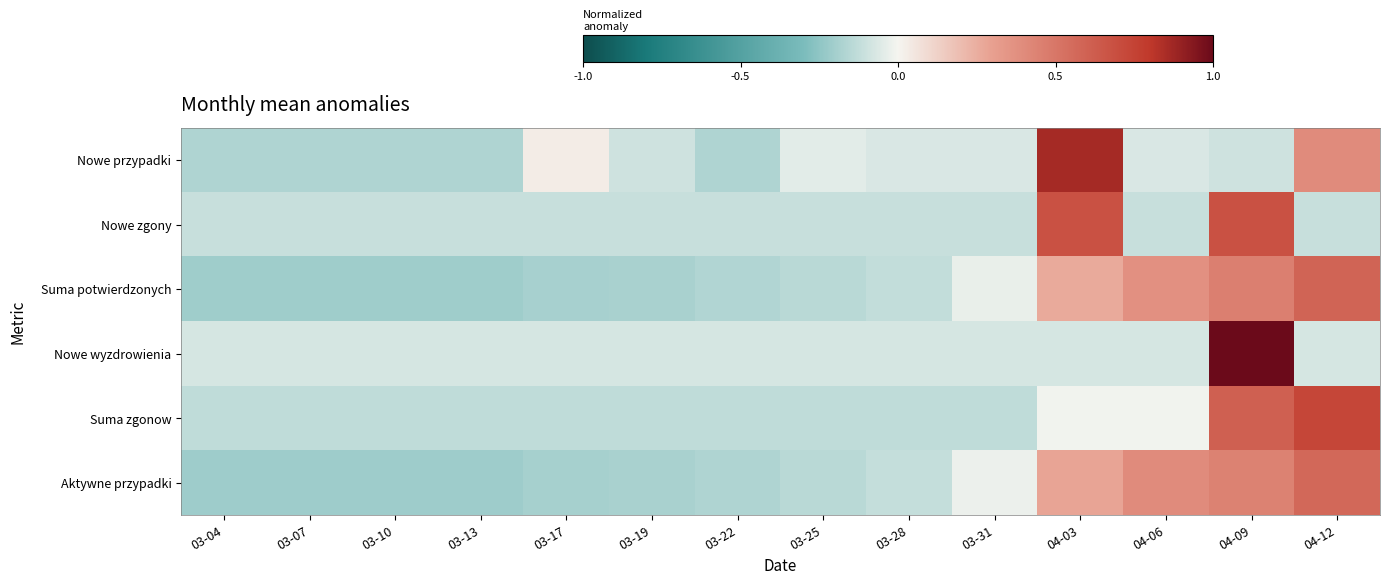

What is the total value across all series at 04-06?

1.8